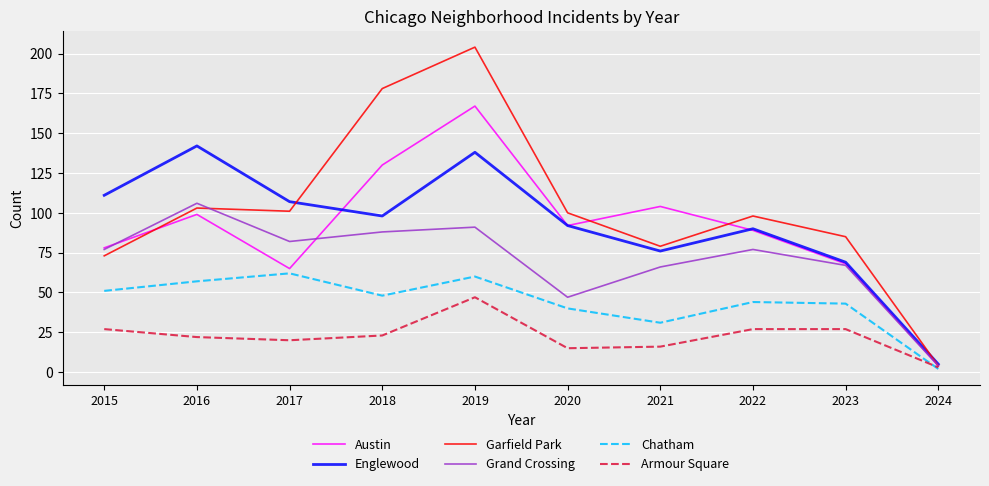

True or false: Armour Square has a value of 9 at 2018.

False